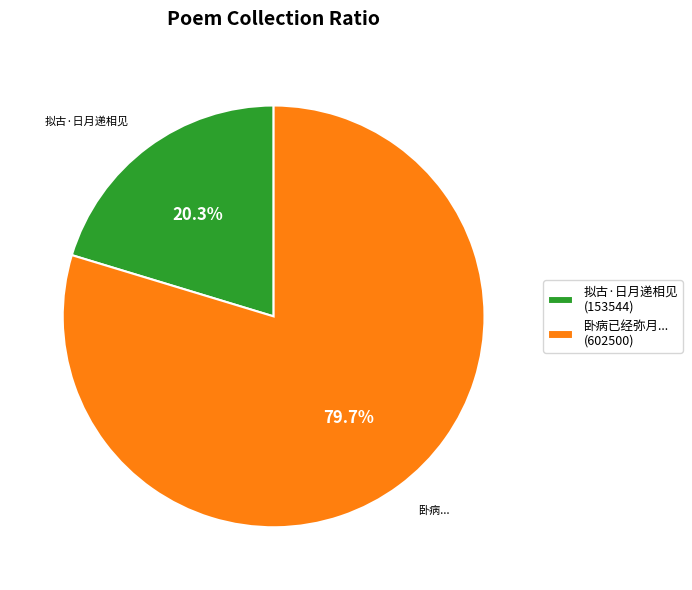

What is the largest slice in the pie chart?

卧病已经弥月... (602500)